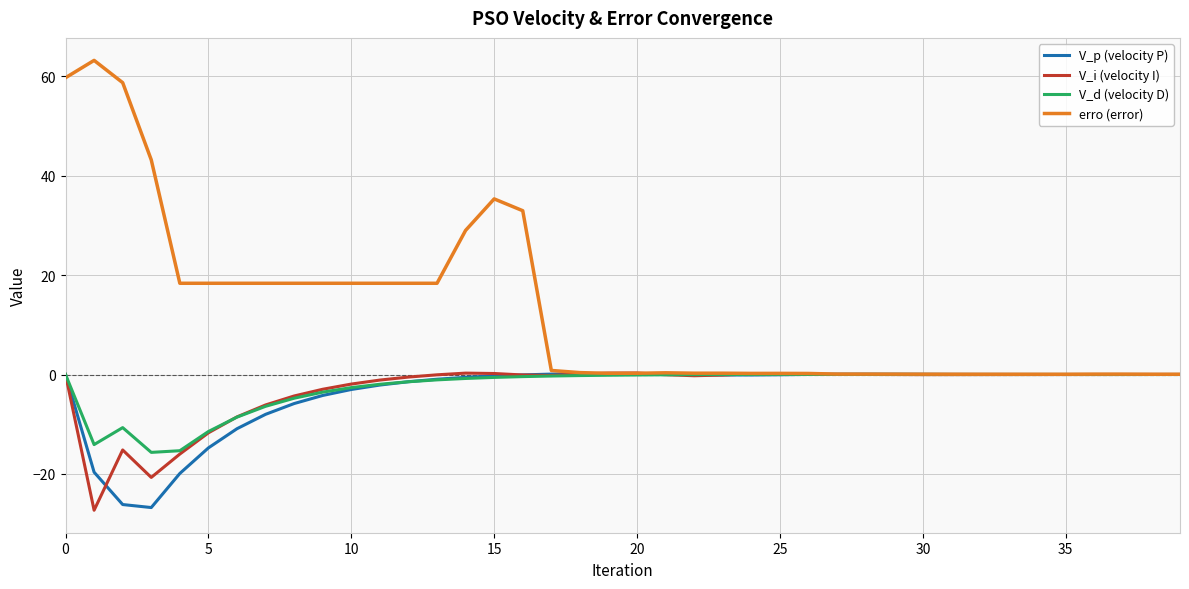

What is the minimum value shown in the chart?

-27.3